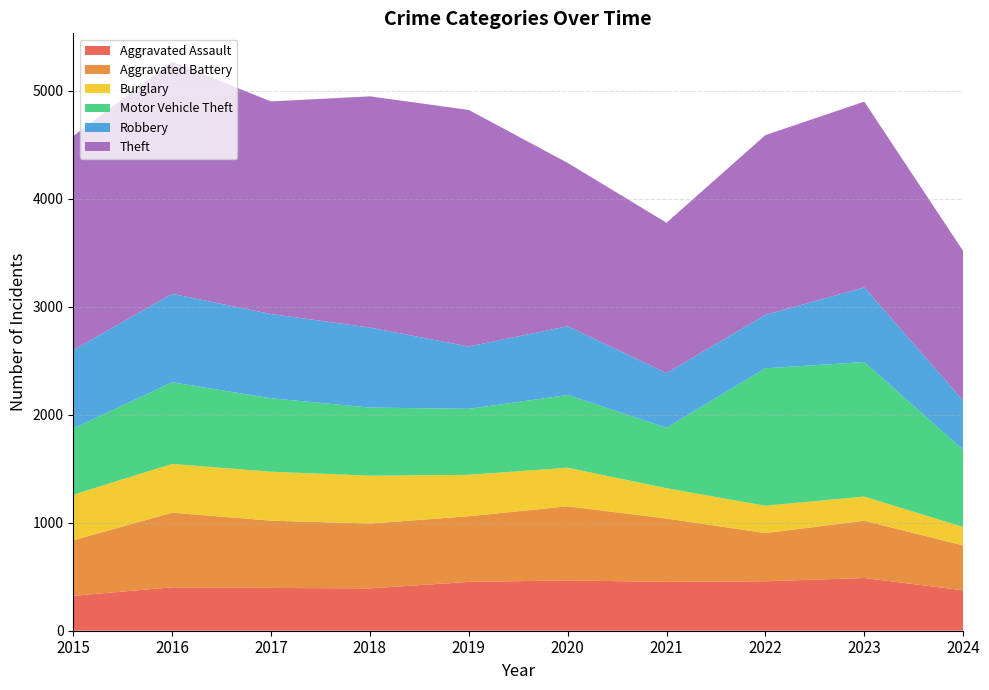

Reading left to right, extract all data points from this chart.

Aggravated Assault: 2015=323	2016=402	2017=396	2018=392	2019=452	2020=466	2021=452	2022=458	2023=488	2024=374
Aggravated Battery: 2015=515	2016=691	2017=623	2018=600	2019=608	2020=686	2021=587	2022=446	2023=530	2024=416
Burglary: 2015=421	2016=451	2017=453	2018=443	2019=383	2020=357	2021=280	2022=253	2023=224	2024=170
Motor Vehicle Theft: 2015=614	2016=756	2017=680	2018=631	2019=611	2020=673	2021=560	2022=1272	2023=1246	2024=715
Robbery: 2015=726	2016=819	2017=780	2018=741	2019=577	2020=637	2021=506	2022=495	2023=690	2024=456
Theft: 2015=1981	2016=2148	2017=1968	2018=2140	2019=2190	2020=1512	2021=1392	2022=1664	2023=1720	2024=1385